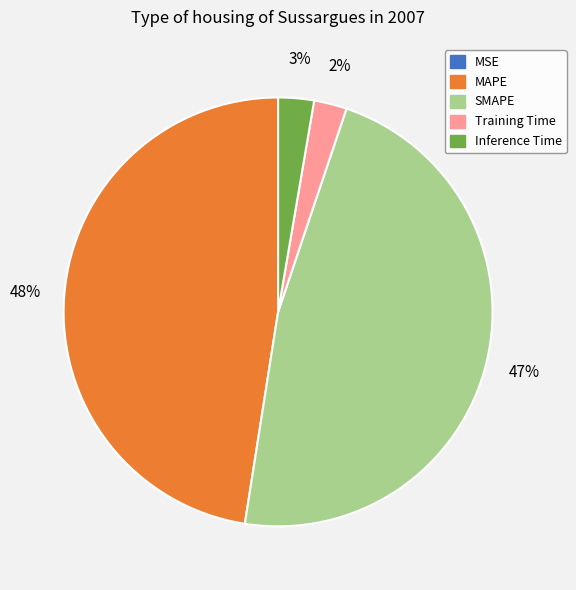

To the nearest percent, what is the combined percentage of Training Time and MAPE?

50%